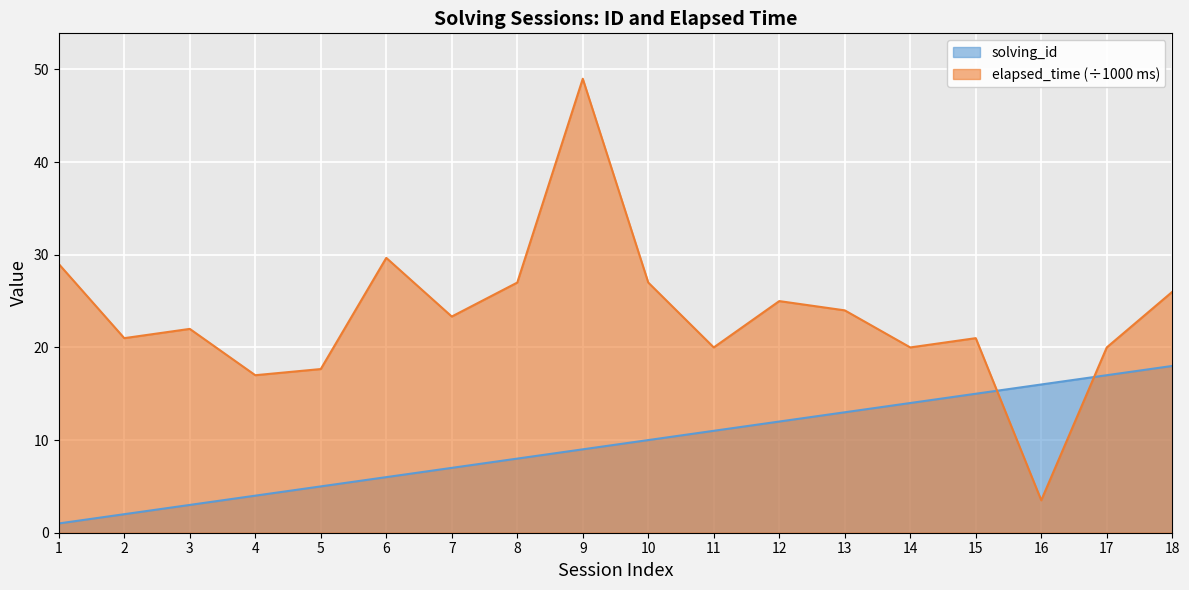

Between 10 and 13, which series saw the biggest shift?

solving_id